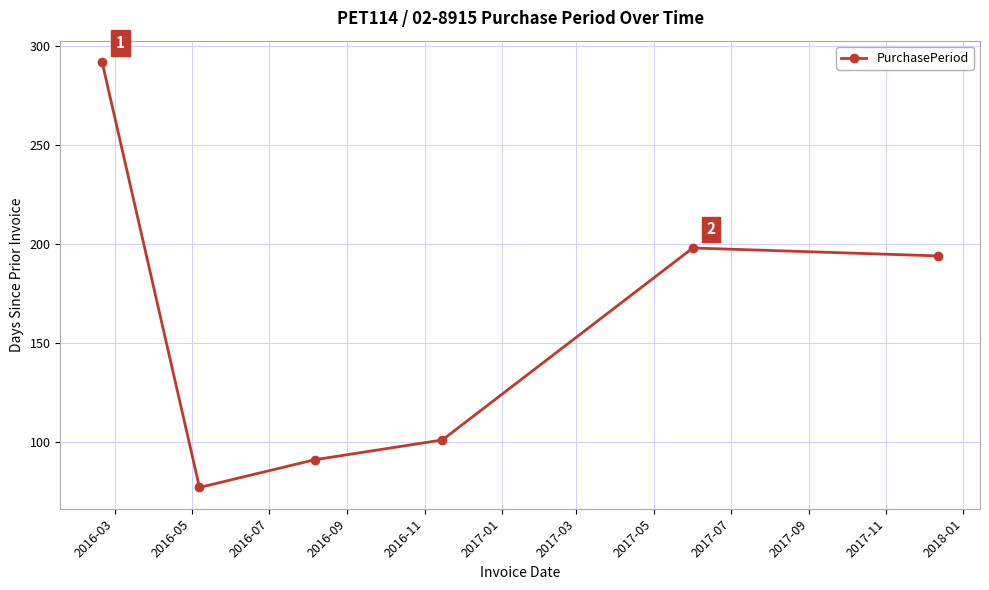

What is the difference between the maximum and minimum values?

215